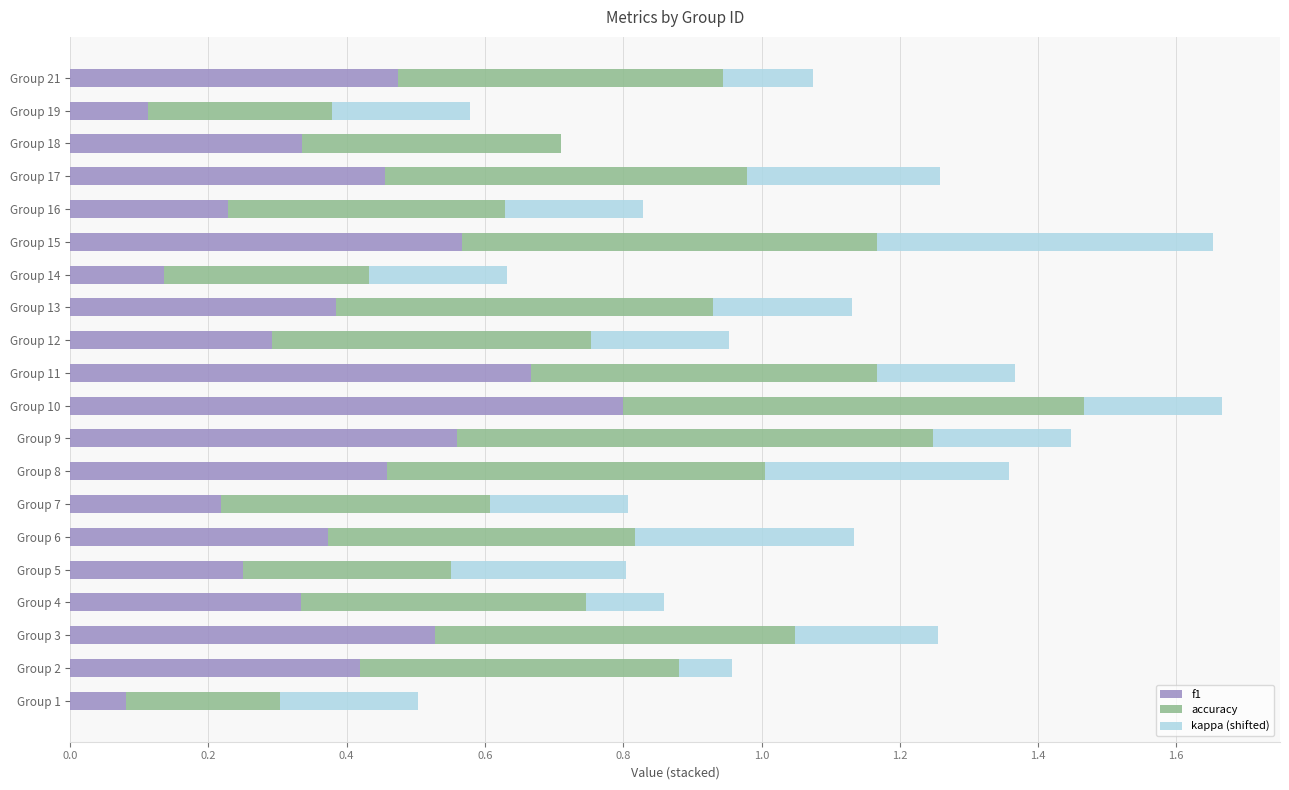

What is the highest value of the f1 series?

0.8